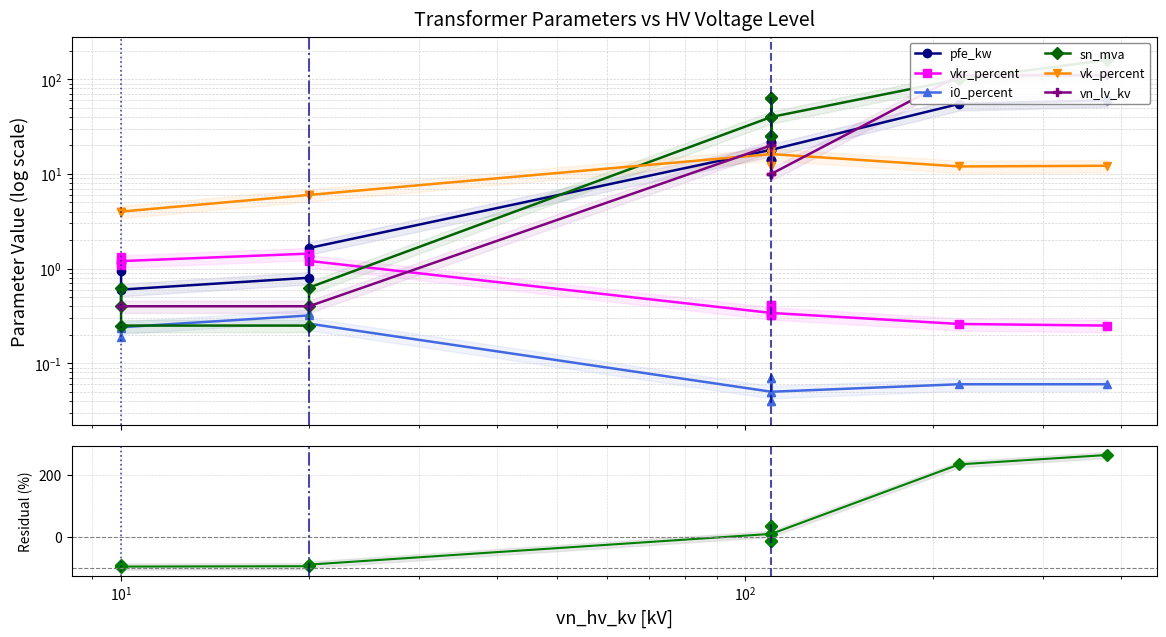

What is the minimum value shown in the chart?

-96.3